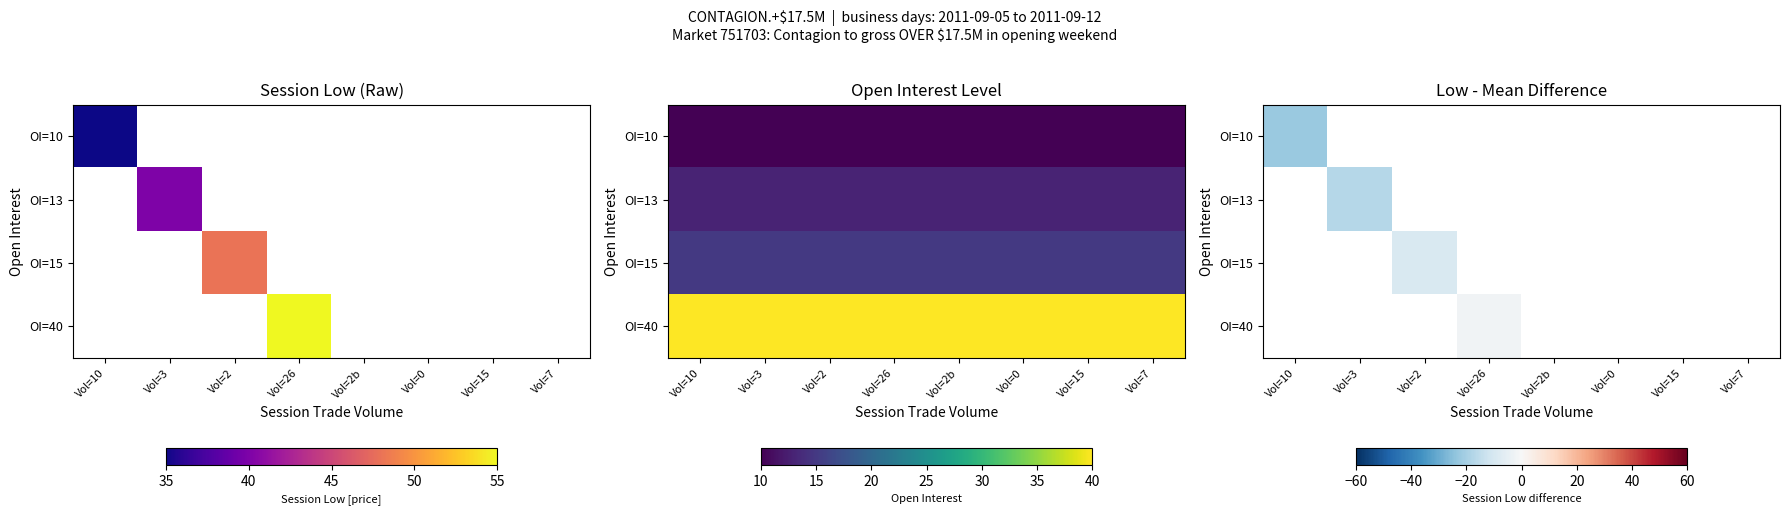

What is the sum of the OI=10 values at Vol=10 and Vol=0?

-22.1